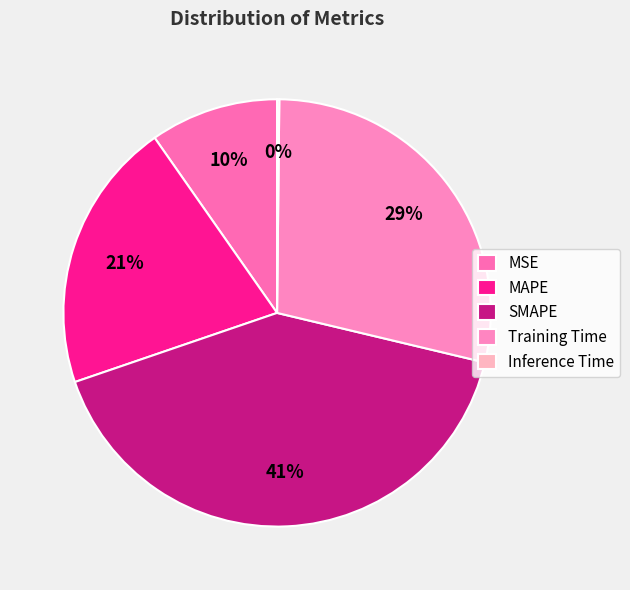

Is Training Time the majority of the pie?

No